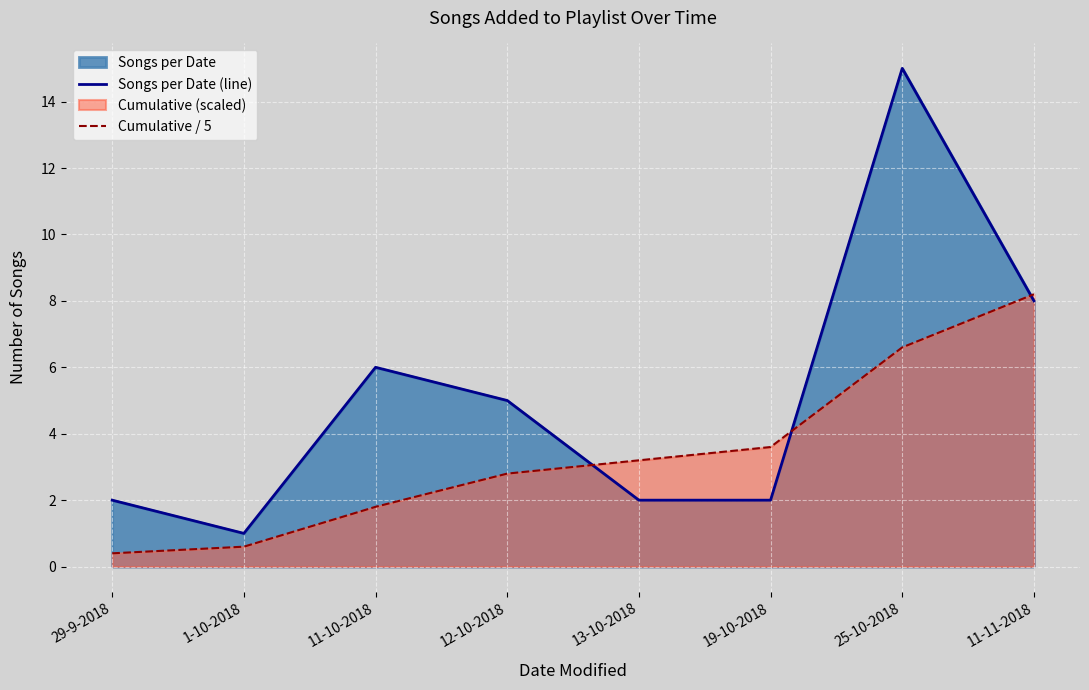

Reading right to left, what are all the values shown in this chart?

Songs per Date (line): 11-11-2018=8.0	25-10-2018=15.0	19-10-2018=2.0	13-10-2018=2.0	12-10-2018=5.0	11-10-2018=6.0	1-10-2018=1.0	29-9-2018=2.0
Cumulative / 5: 11-11-2018=8.2	25-10-2018=6.6	19-10-2018=3.6	13-10-2018=3.2	12-10-2018=2.8	11-10-2018=1.8	1-10-2018=0.6	29-9-2018=0.4